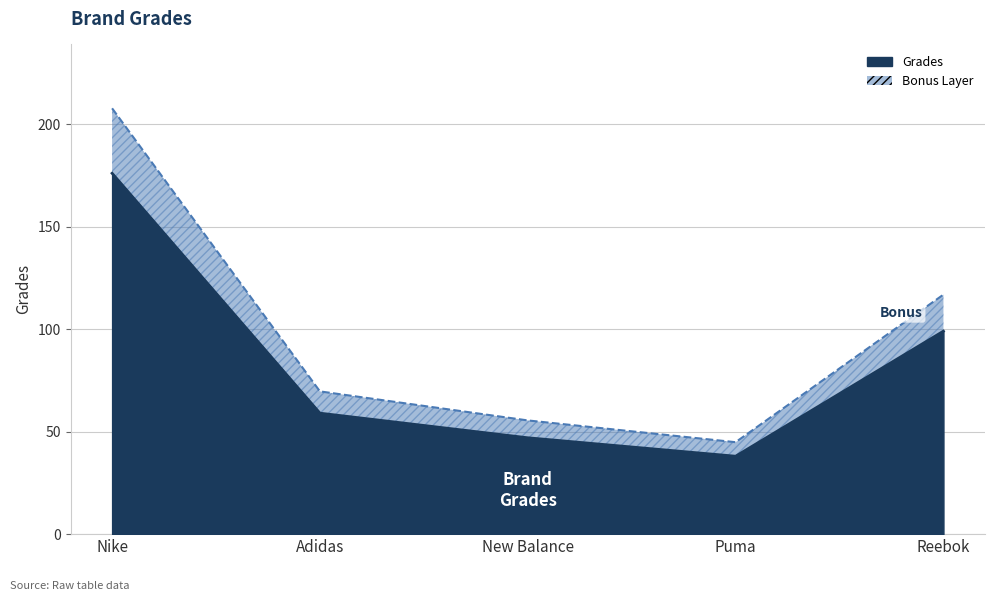

Is it true that the value at Adidas is 69.6?

True